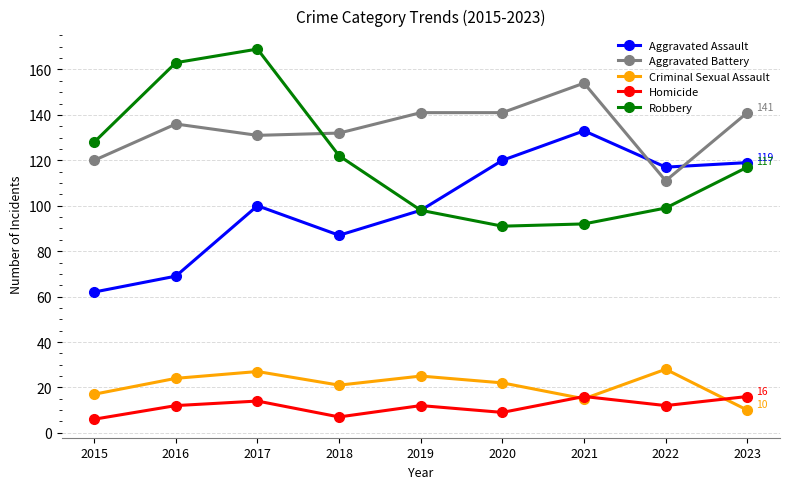

True or false: Aggravated Battery has more than 1 points higher than both neighbors.

True